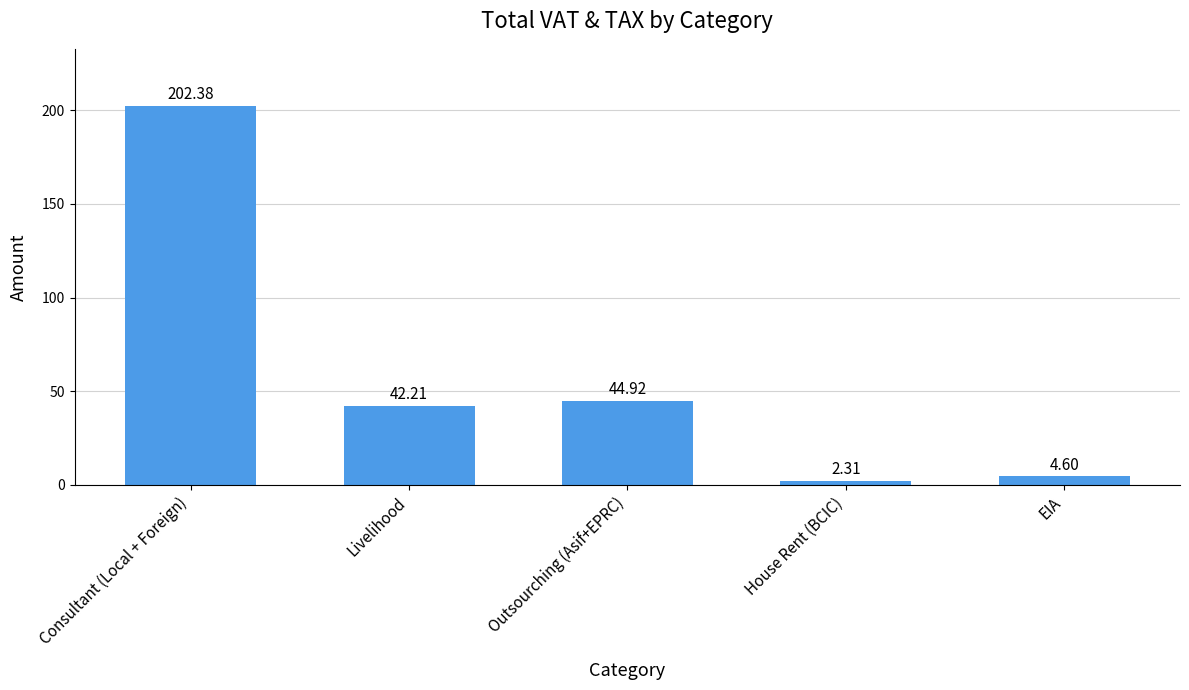

At which label does the data first exceed 42?

Consultant (Local + Foreign)